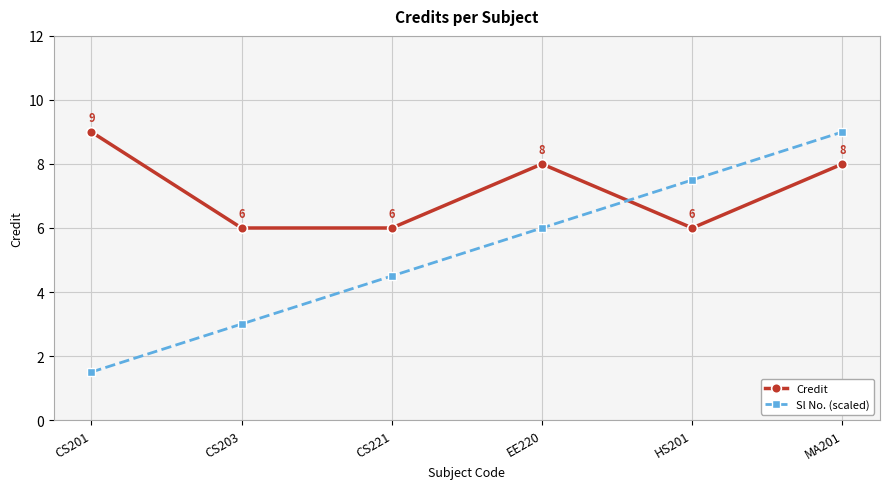

At which label is Sl No. (scaled) closest to 5?

CS221